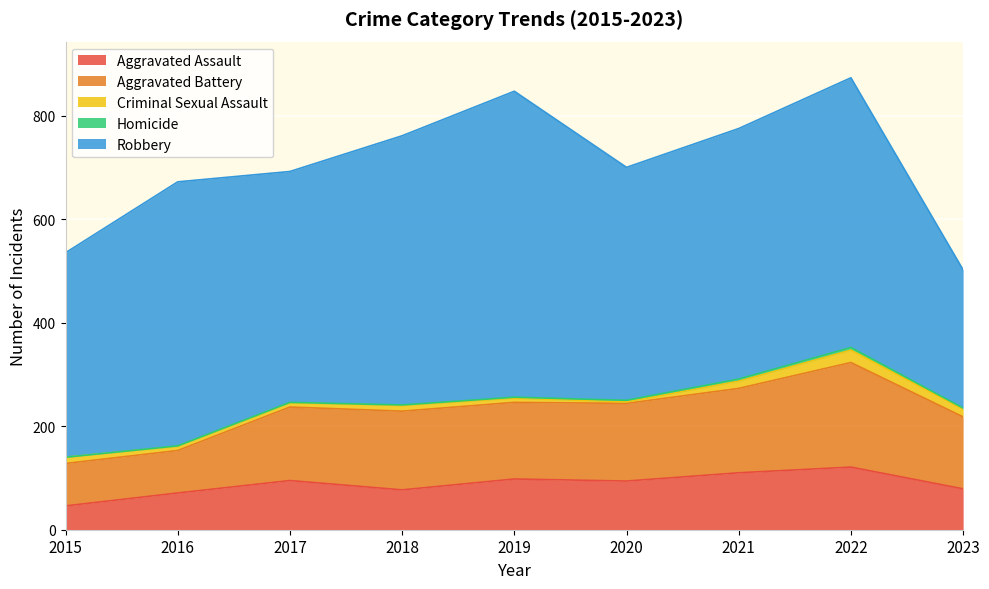

Rank the series at 2015 from highest to lowest value.

Robbery, Aggravated Battery, Aggravated Assault, Criminal Sexual Assault, Homicide